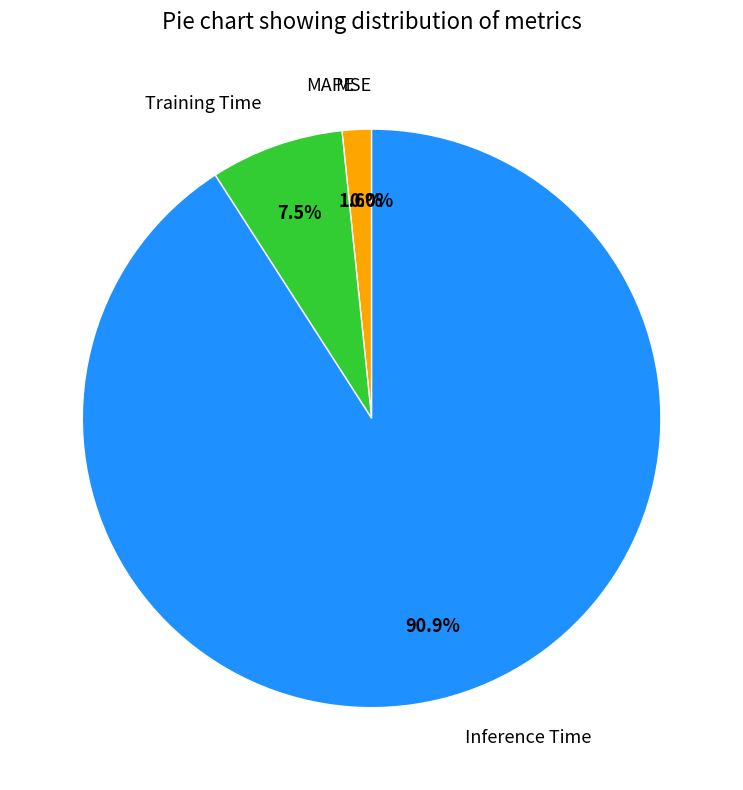

Count the number of slices in the pie.

5